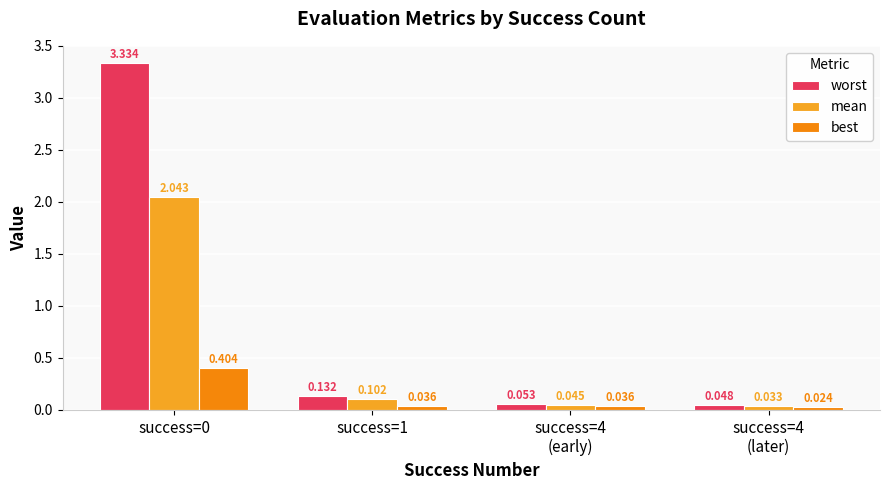

Which series has the widest spread of values?

worst